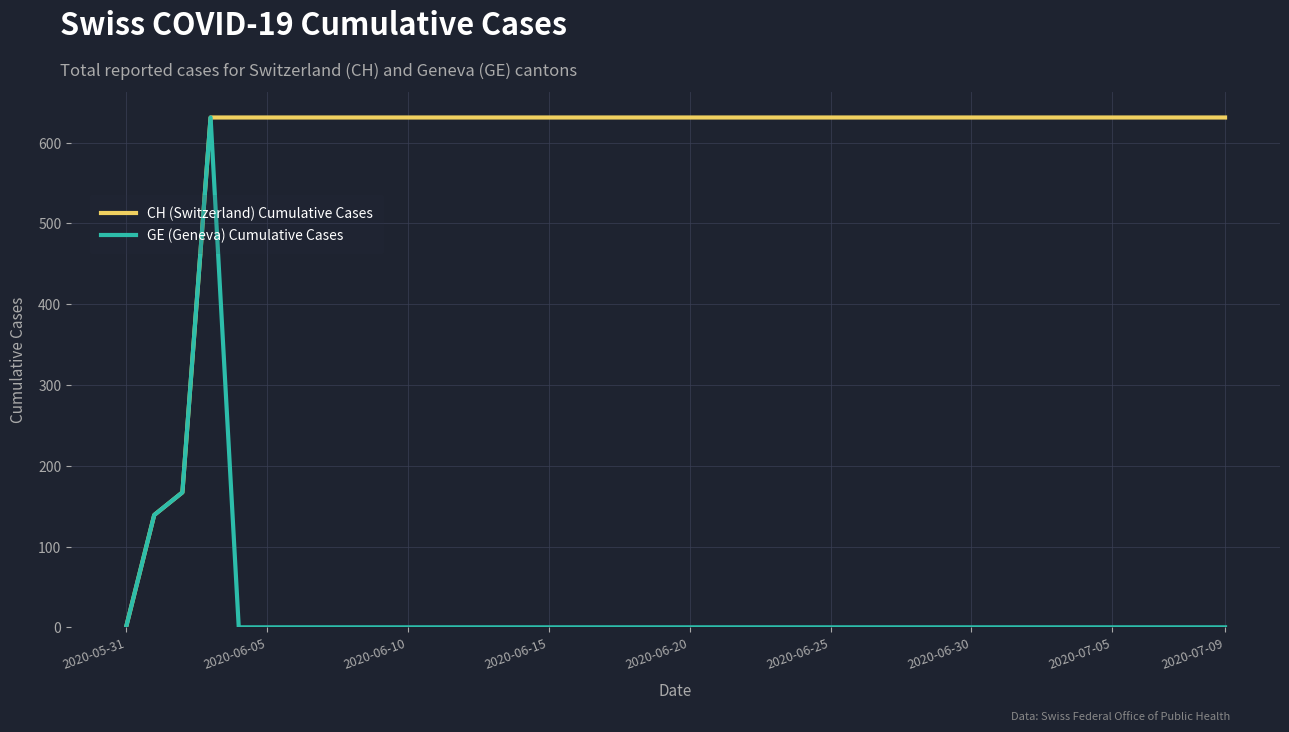

How many distinct data groups are displayed?

2